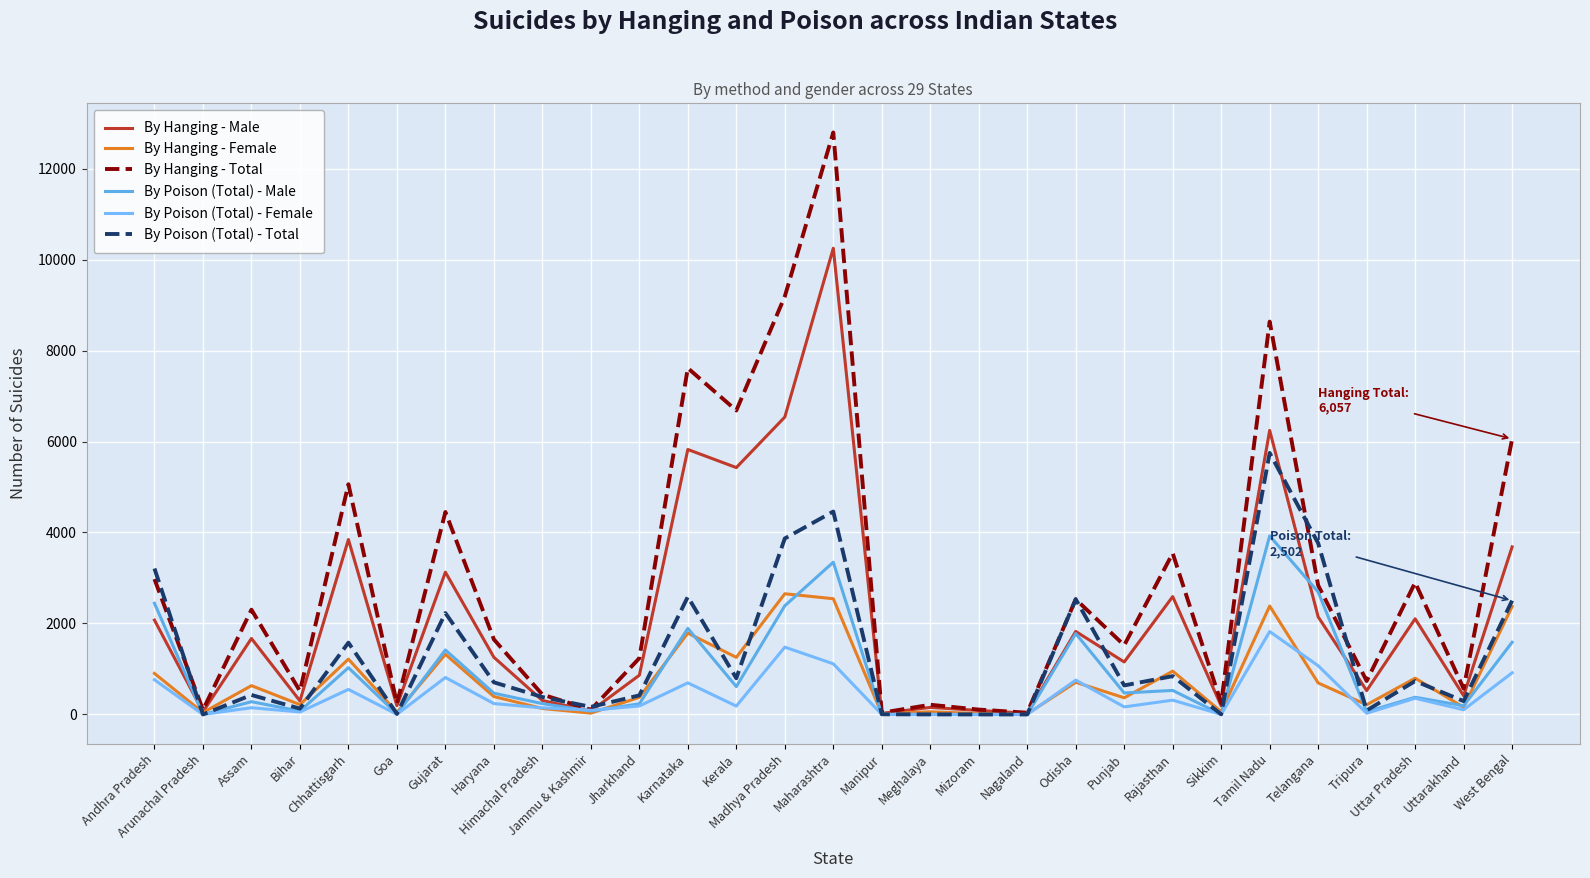

At which category is the sum across all series the highest?

Maharashtra